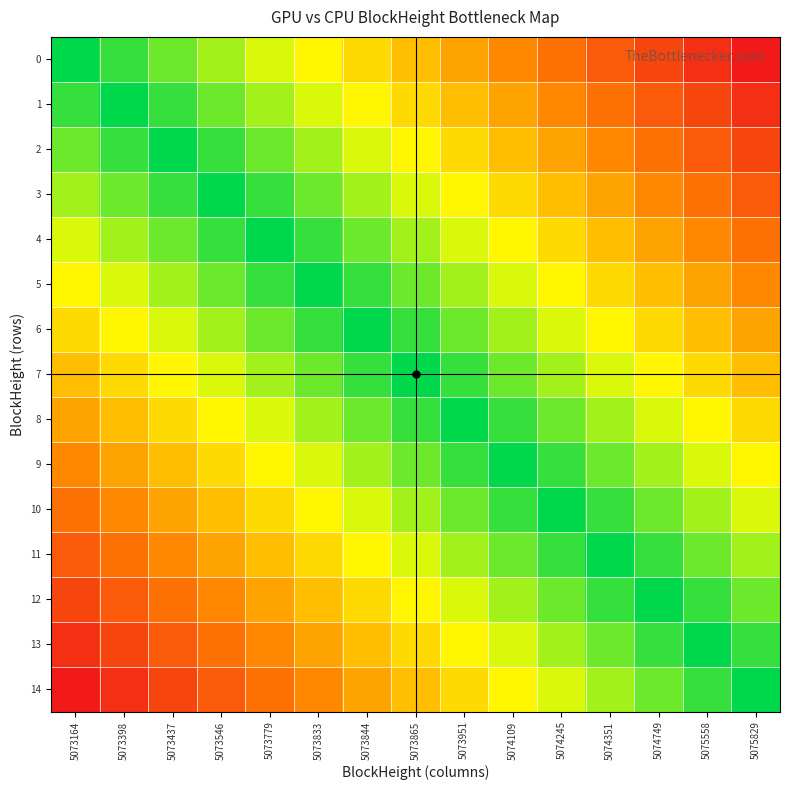

At how many categories does at least one series exceed 10?

8